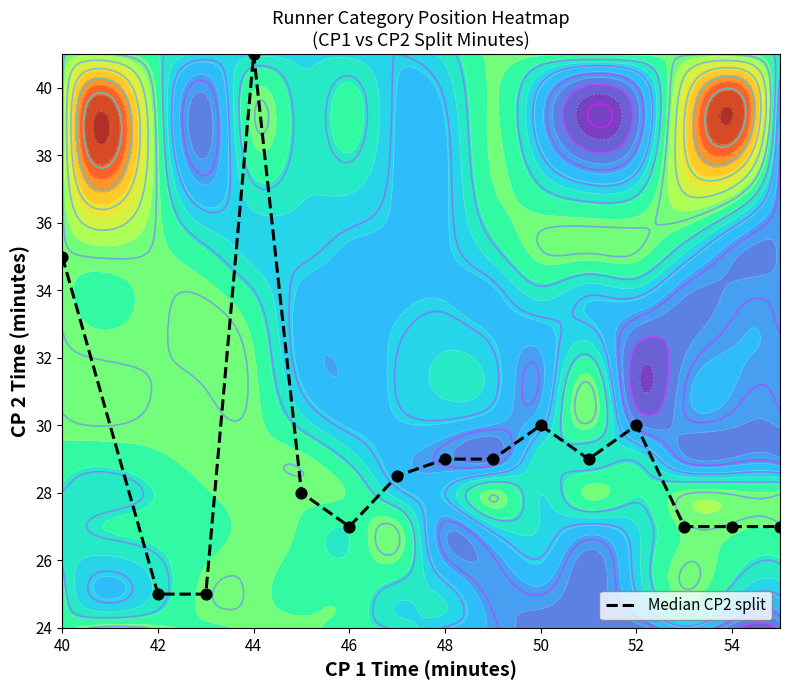

Is it true that the value at 48 is 18.0?

False